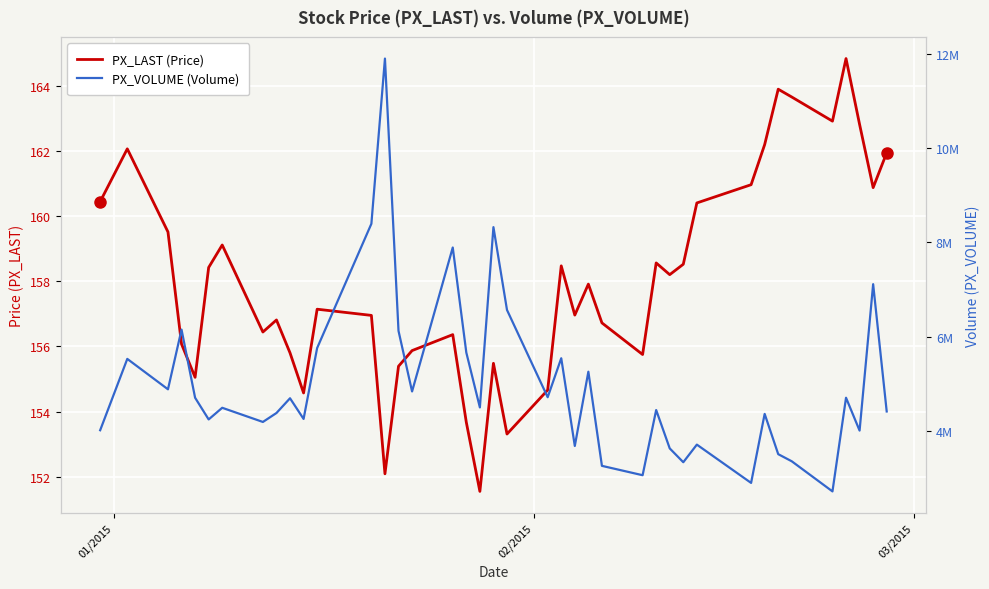

Which series changed the most between 01/2015 and 03/2015?

PX_VOLUME